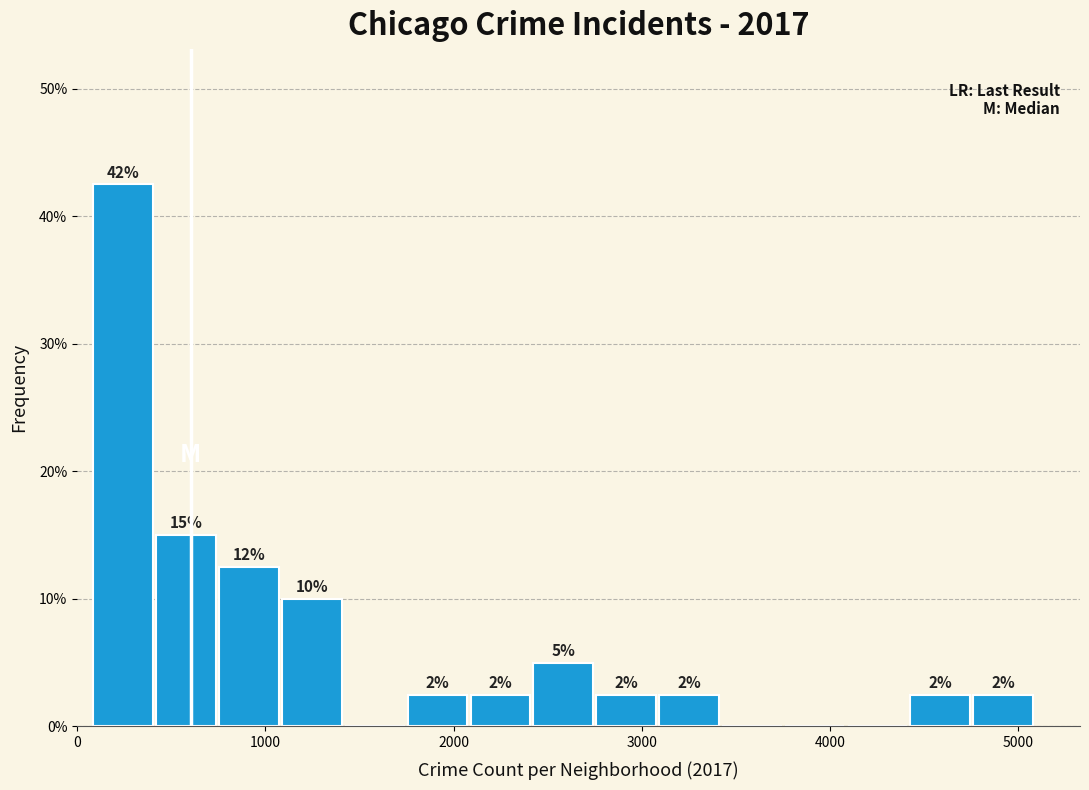

Around what value on the x-axis is the tallest bar? Give the approximate position of its centre, as read against the axis.

200